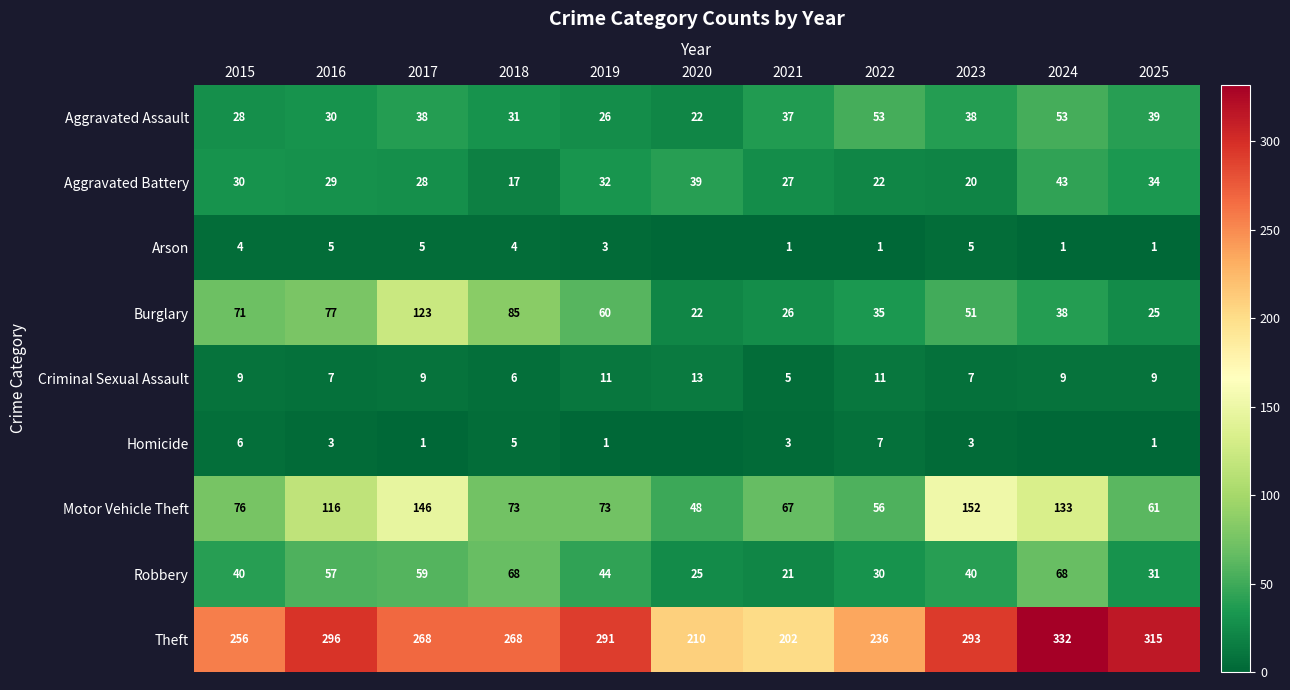

True or false: Aggravated Battery has a value of 27 at 2021.

True